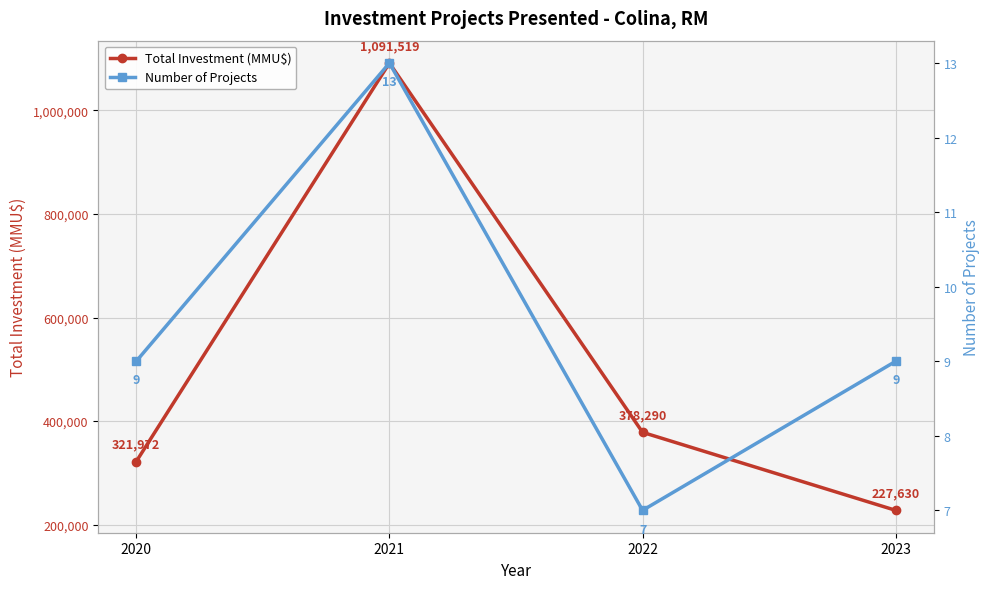

What is the sum of the Total Investment (MMU$) values at 2022 and 2021?

1469809